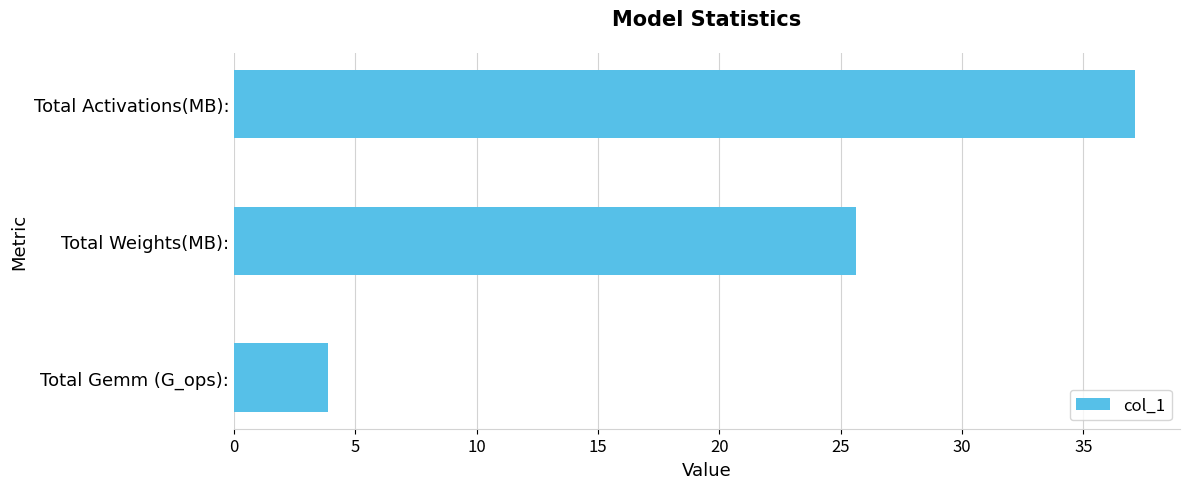

Are the bars horizontal?

Yes